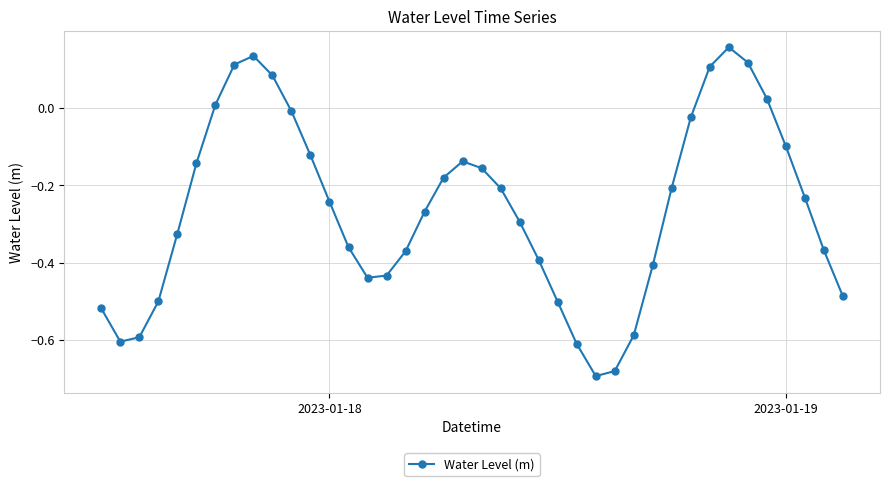

True or false: there are more than 2 points higher than both neighbors.

True